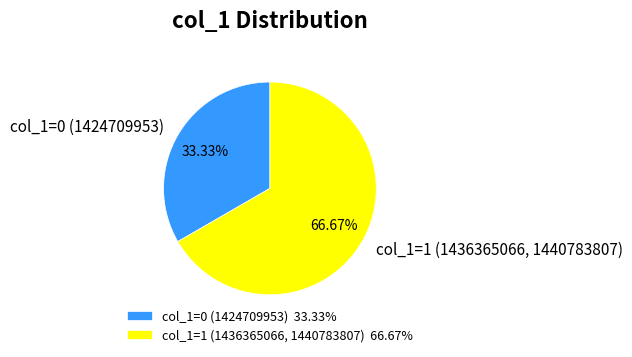

Is there a majority slice in this chart?

Yes